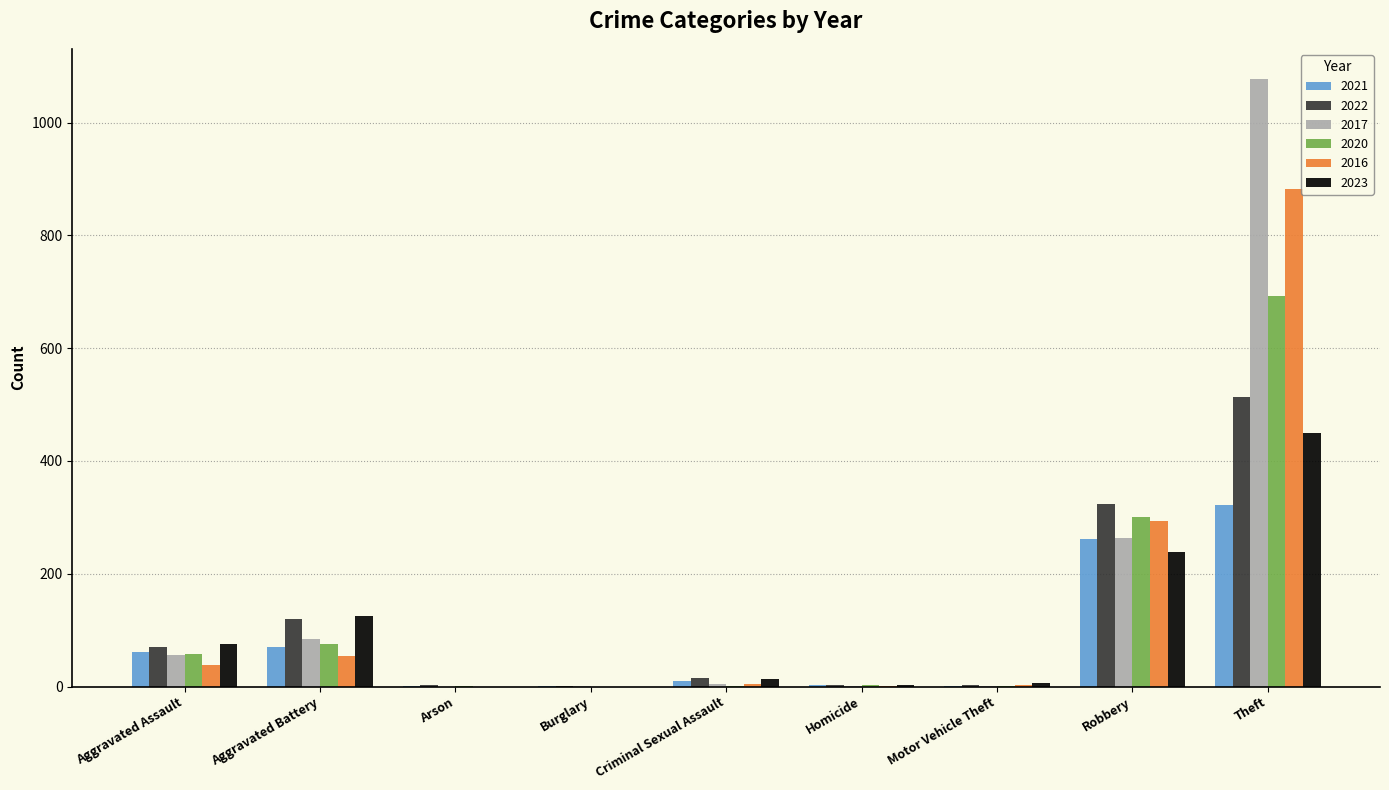

How many groups of bars are there?

9